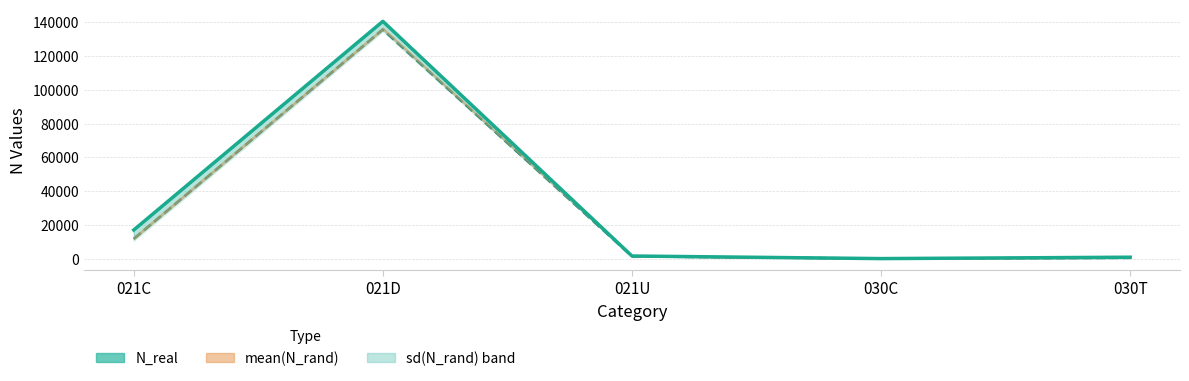

Is it true that N_real equals 1534.0 at 021U?

True